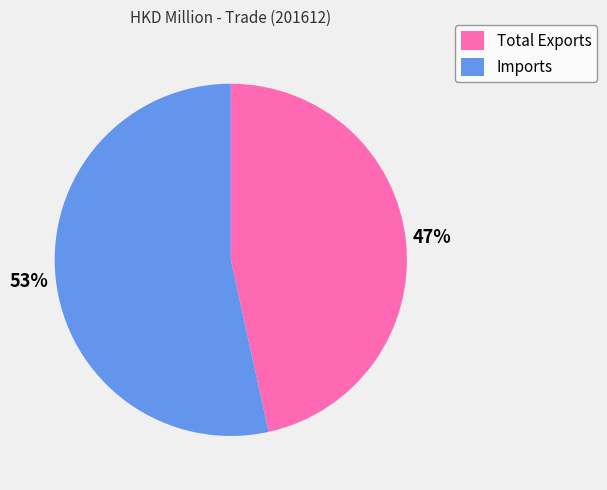

To the nearest percent, what portion does Total Exports represent?

47%